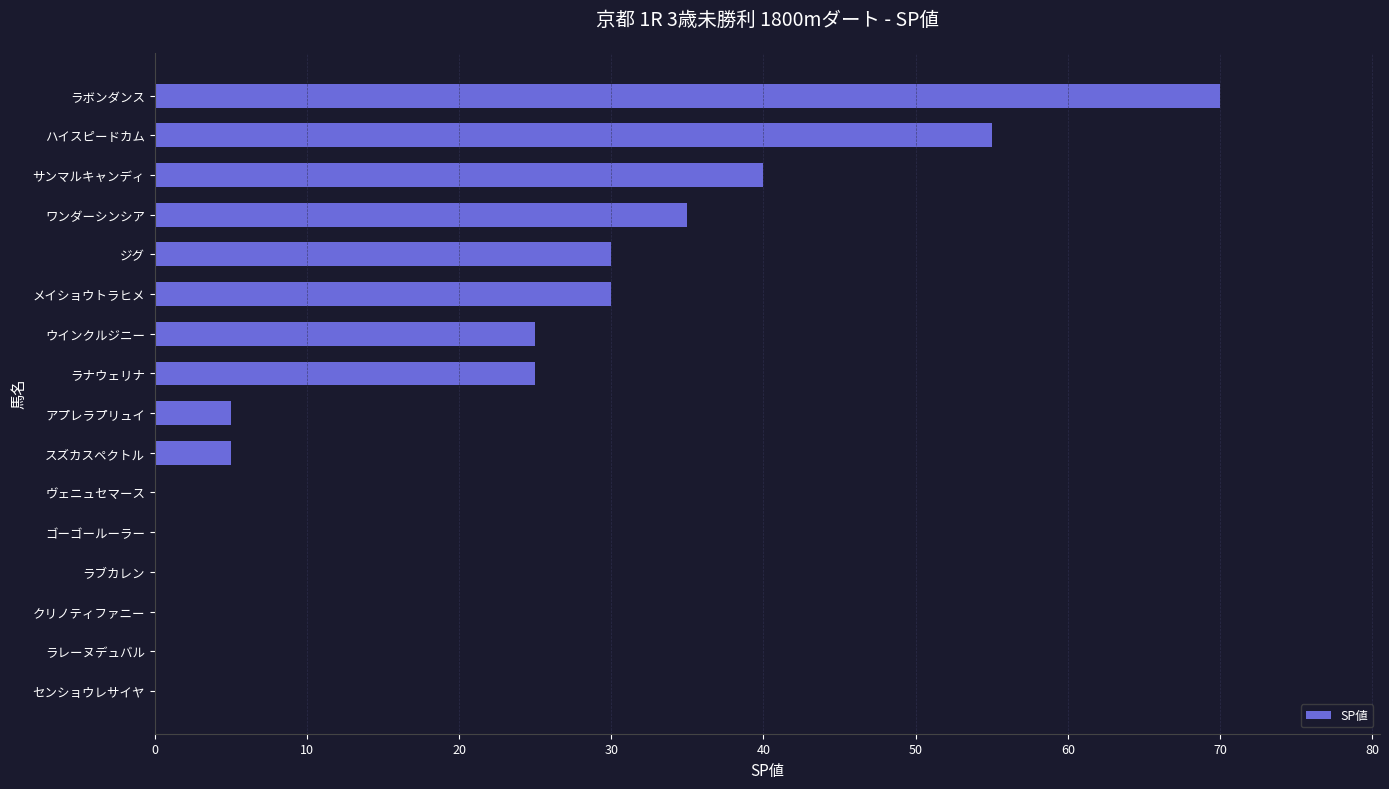

Approximately how many times larger is the value at ワンダーシンシア compared to アプレラプリュイ?

7.0